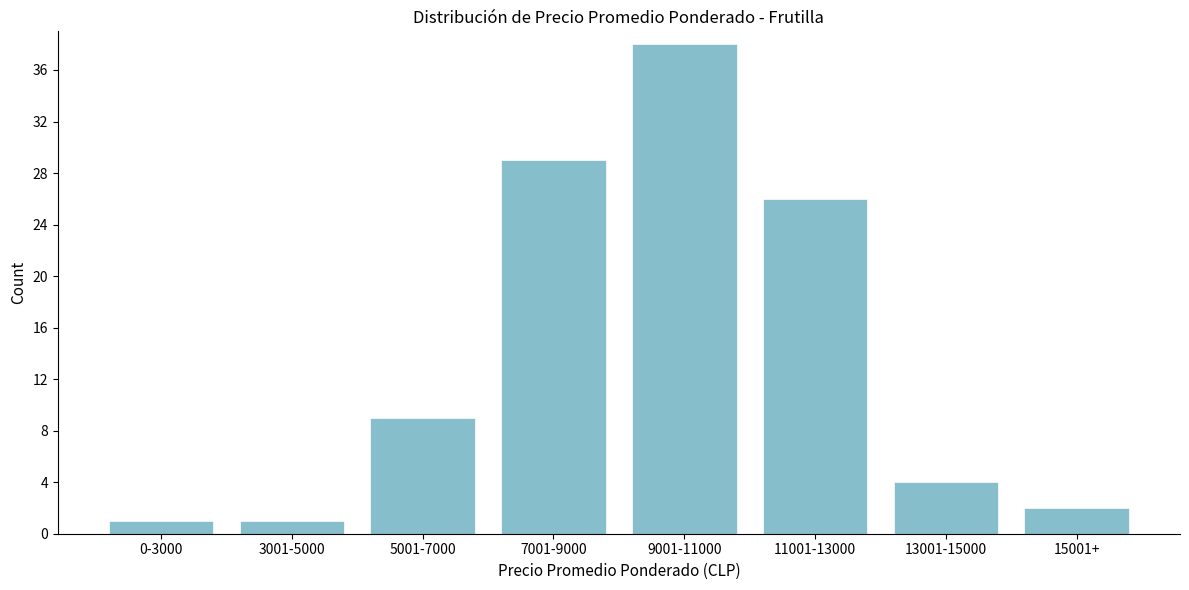

Reading right to left, transcribe all the data shown in this chart.

15001+=2	13001-15000=4	11001-13000=26	9001-11000=38	7001-9000=29	5001-7000=9	3001-5000=1	0-3000=1